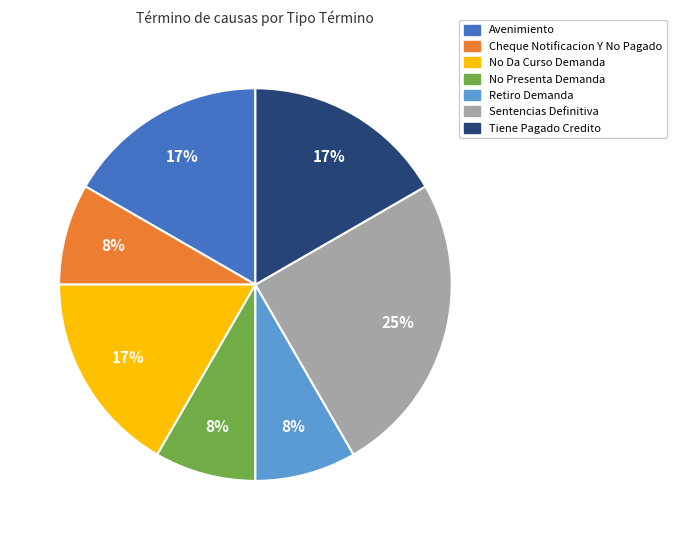

Which has a higher value, Cheque Notificacion Y No Pagado or Avenimiento?

Avenimiento